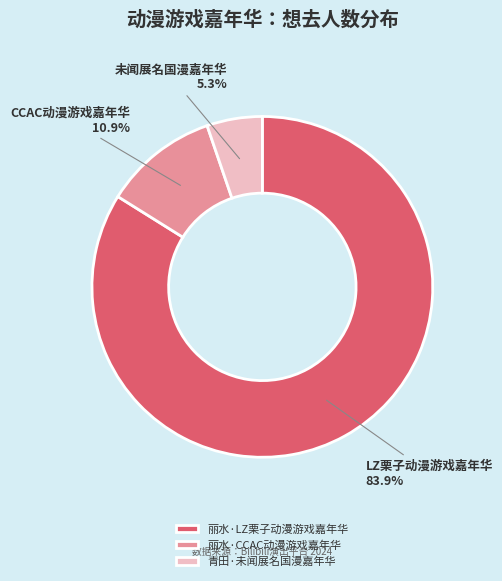

Which slice represents more than half of the pie?

丽水·LZ栗子动漫游戏嘉年华